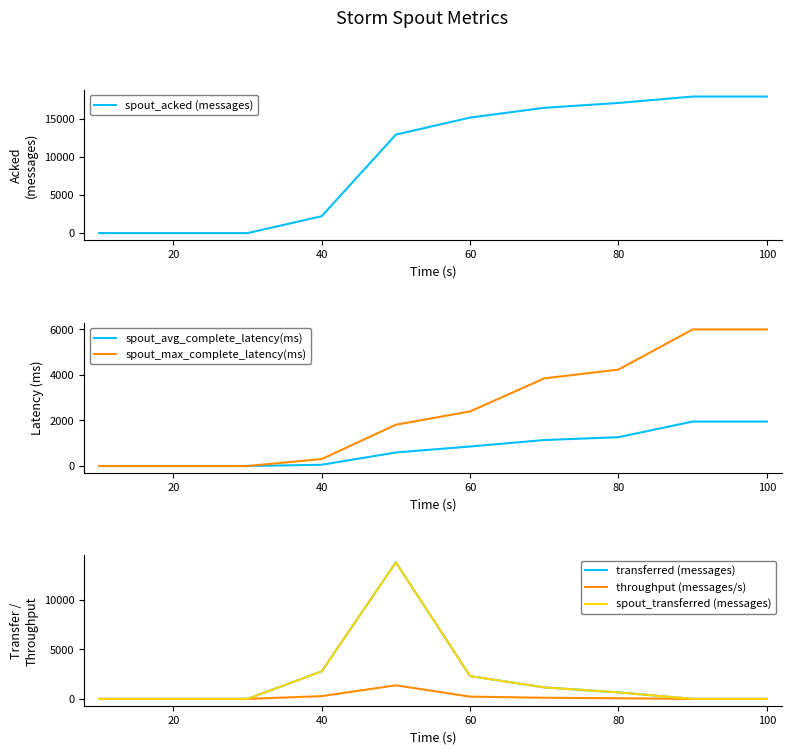

Is it true that spout_max_complete_latency(ms) equals 530.3 at 60?

False